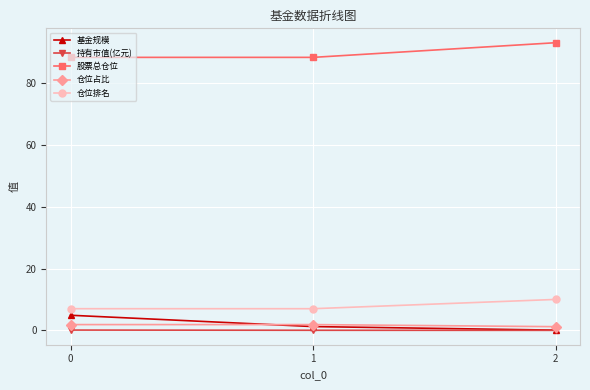

What is the difference between the 仓位占比 values at 2 and 1?

0.7